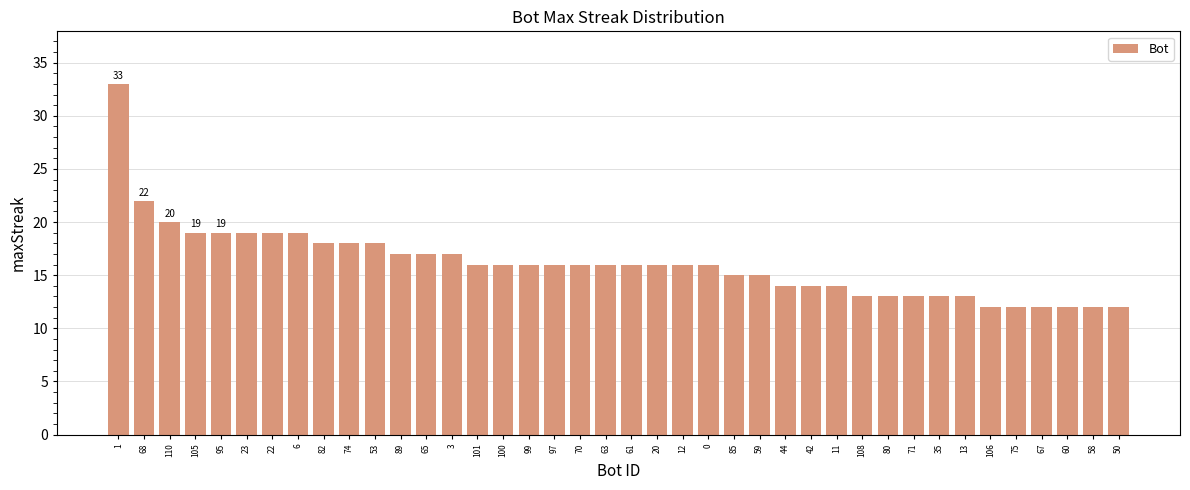

What is the greatest value displayed?

33